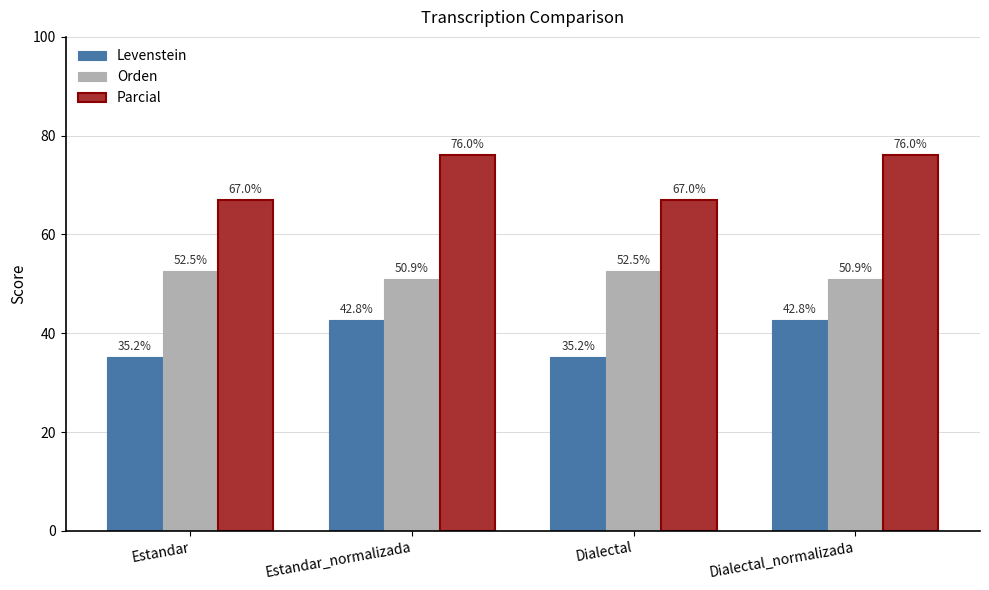

Rank the series at Estandar_normalizada from lowest to highest value.

Levenstein, Orden, Parcial